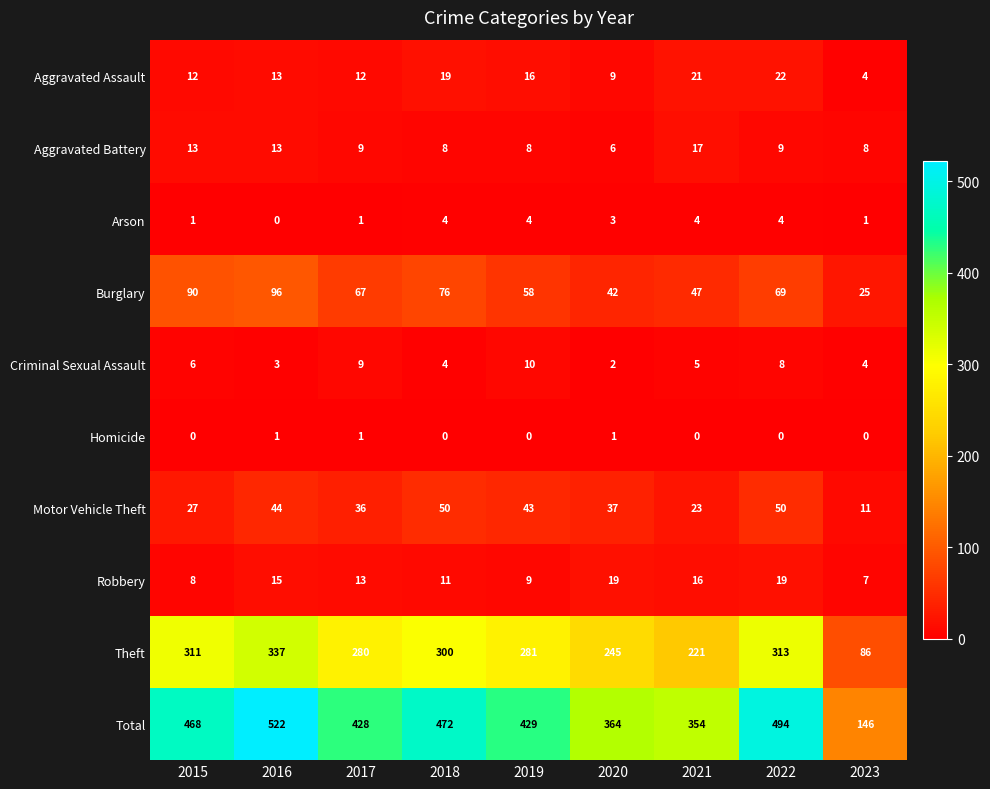

Which series has the largest range (max minus min)?

Total